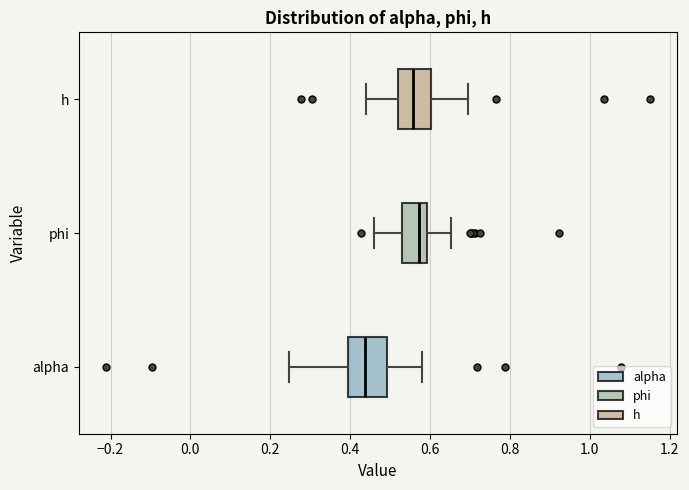

Reading bottom to top, read every box against the x-axis: the position of its median line, the range the box covers, and the ends of its whiskers. The values are not printed on the chart, so give them approximately, as read against the axis.

alpha: median 0.44, box 0.40 to 0.50, whiskers 0.24 to 0.58
phi: median 0.58, box 0.54 to 0.60, whiskers 0.46 to 0.66
h: median 0.56, box 0.52 to 0.60, whiskers 0.44 to 0.70